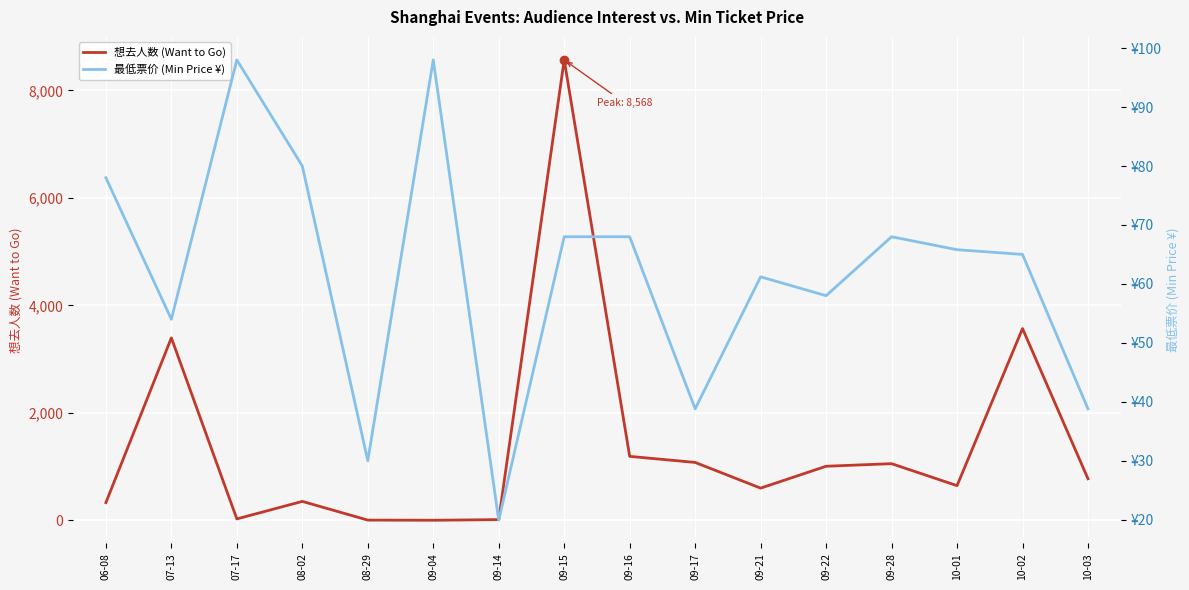

At which label does 想去人数 (Want to Go) first exceed 774?

07-13